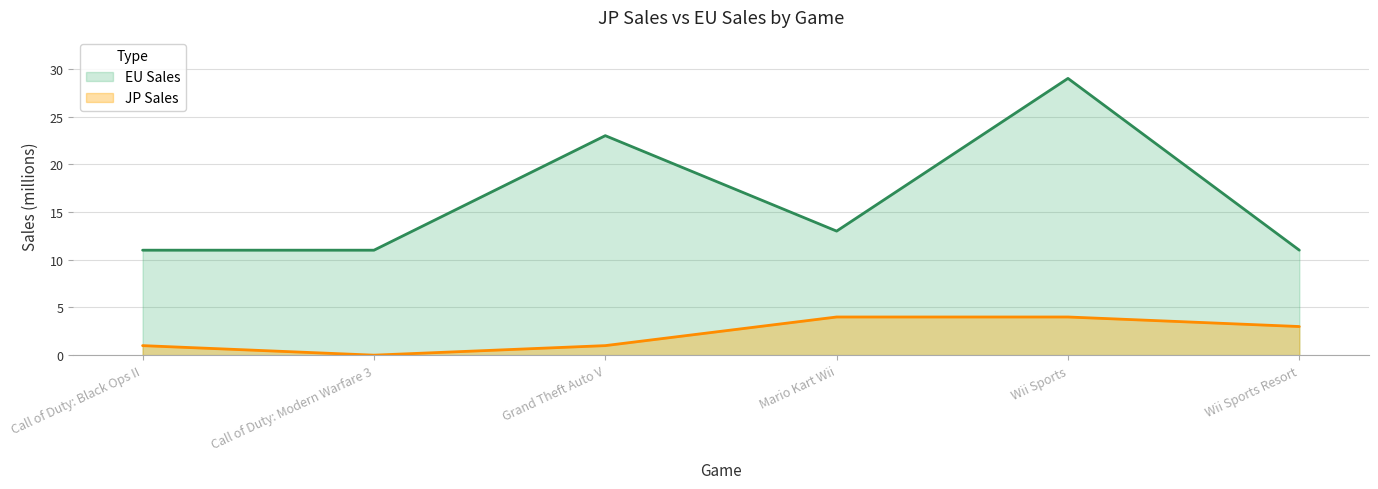

How many JP Sales values are between 1 and 4?

5